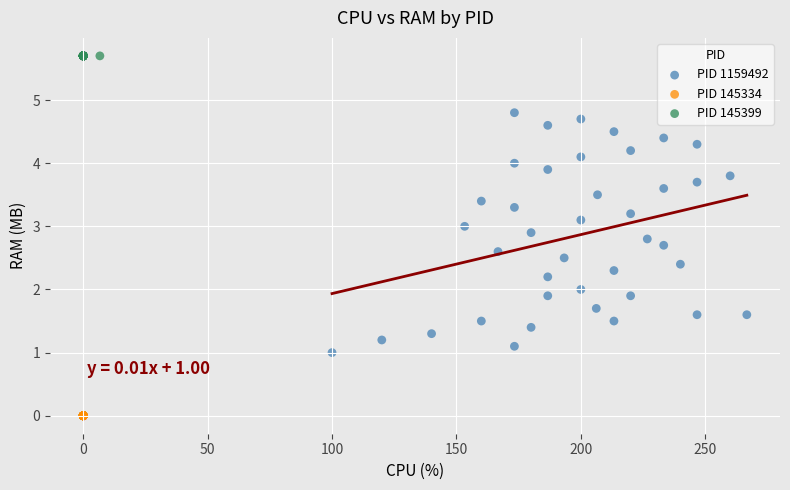

What are all the series names shown in the legend?

PID 1159492, PID 145334, PID 145399